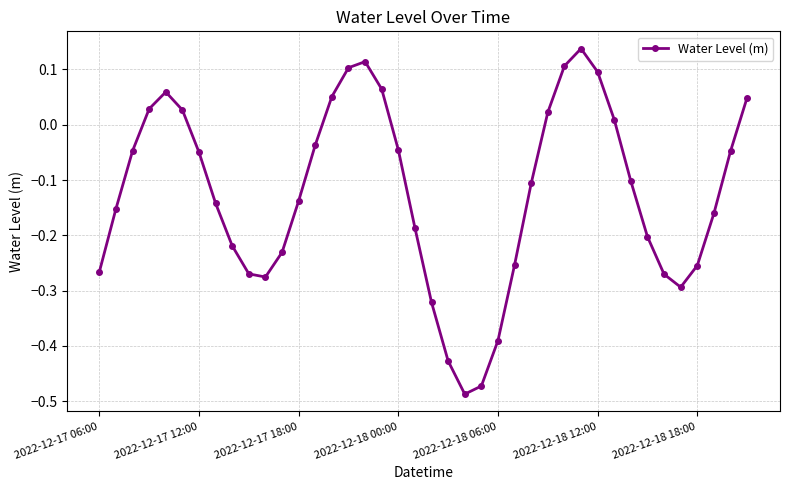

What is the sum of all values?

-5.0